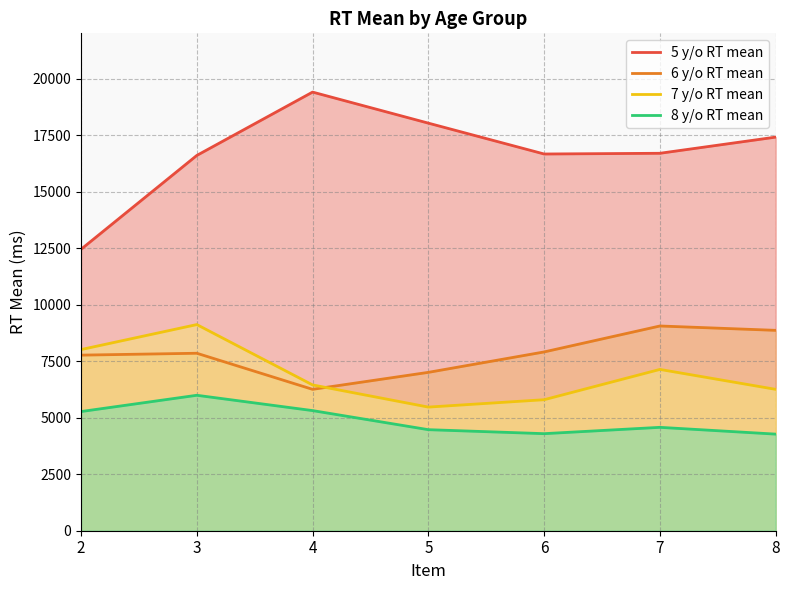

What are all the series names shown in the legend?

5 y/o RT mean, 6 y/o RT mean, 7 y/o RT mean, 8 y/o RT mean